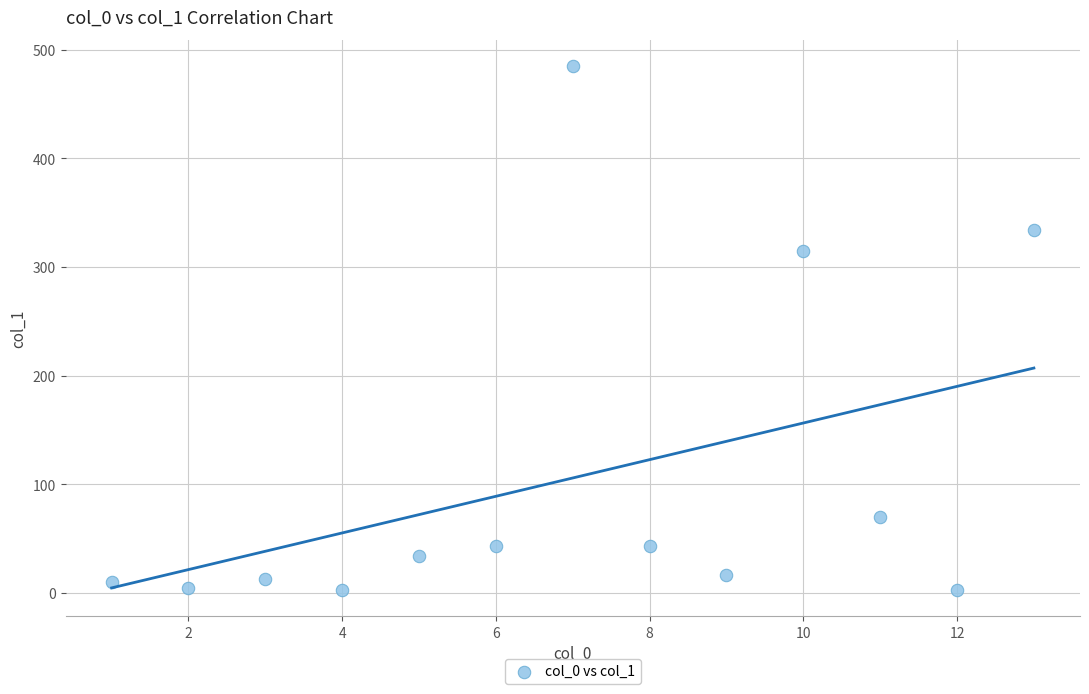

What Y value in the scatter plot is closest to 243?

314.7